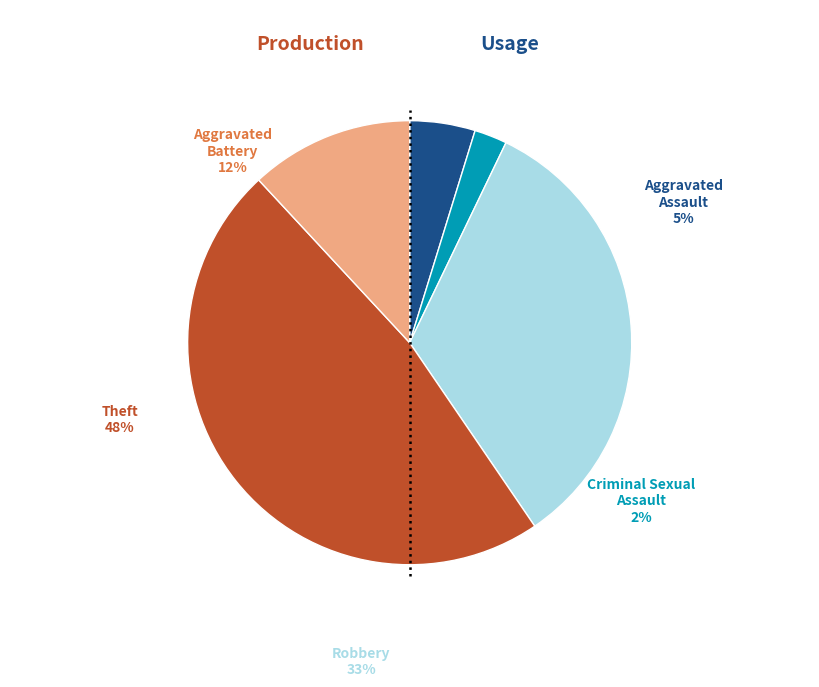

Which slice is the largest?

Theft